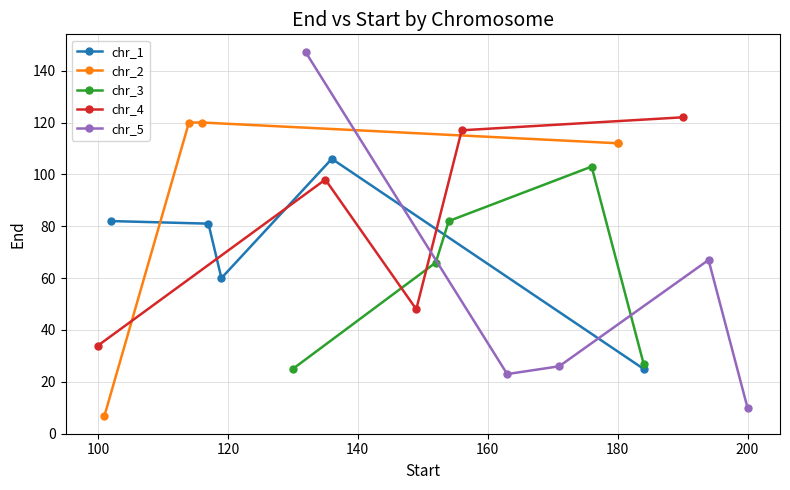

How many interior local peaks does the chr_5 series have?

1